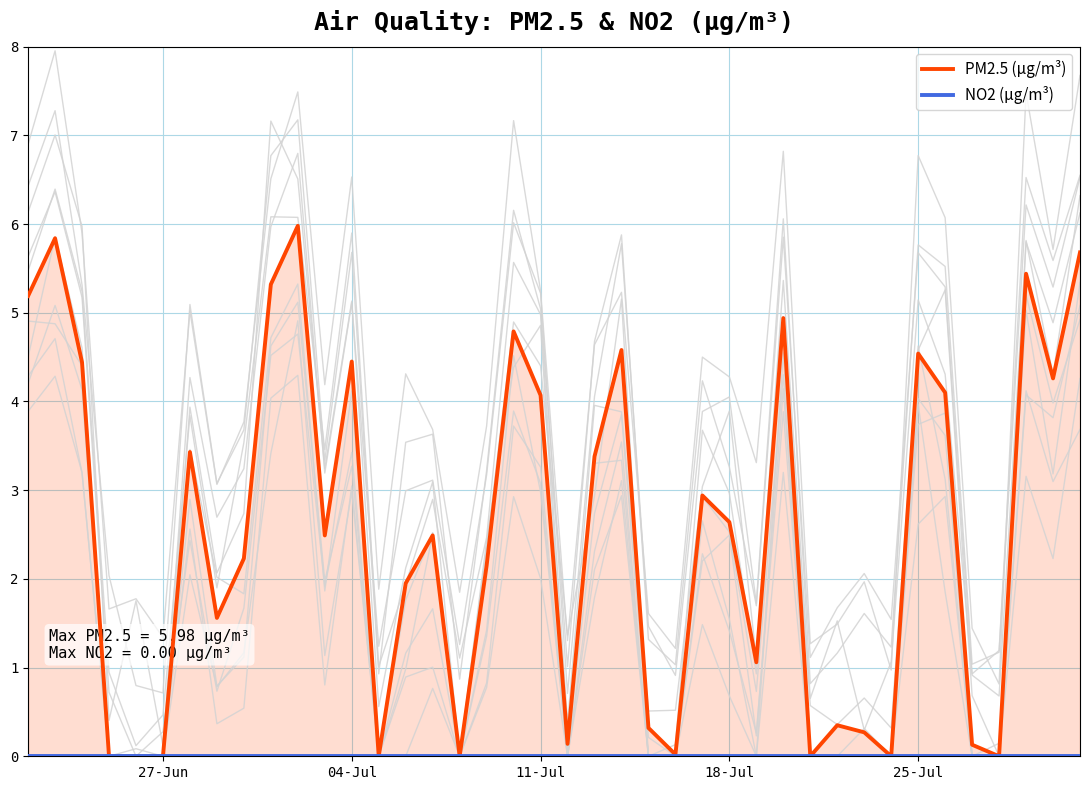

What is the maximum value shown in the chart?

6.0